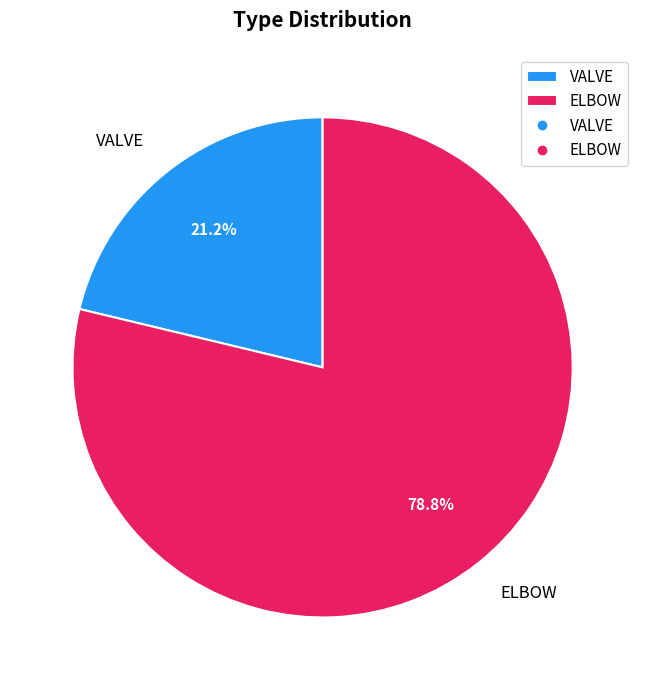

To the nearest percent, what is the combined percentage of VALVE and ELBOW?

100%